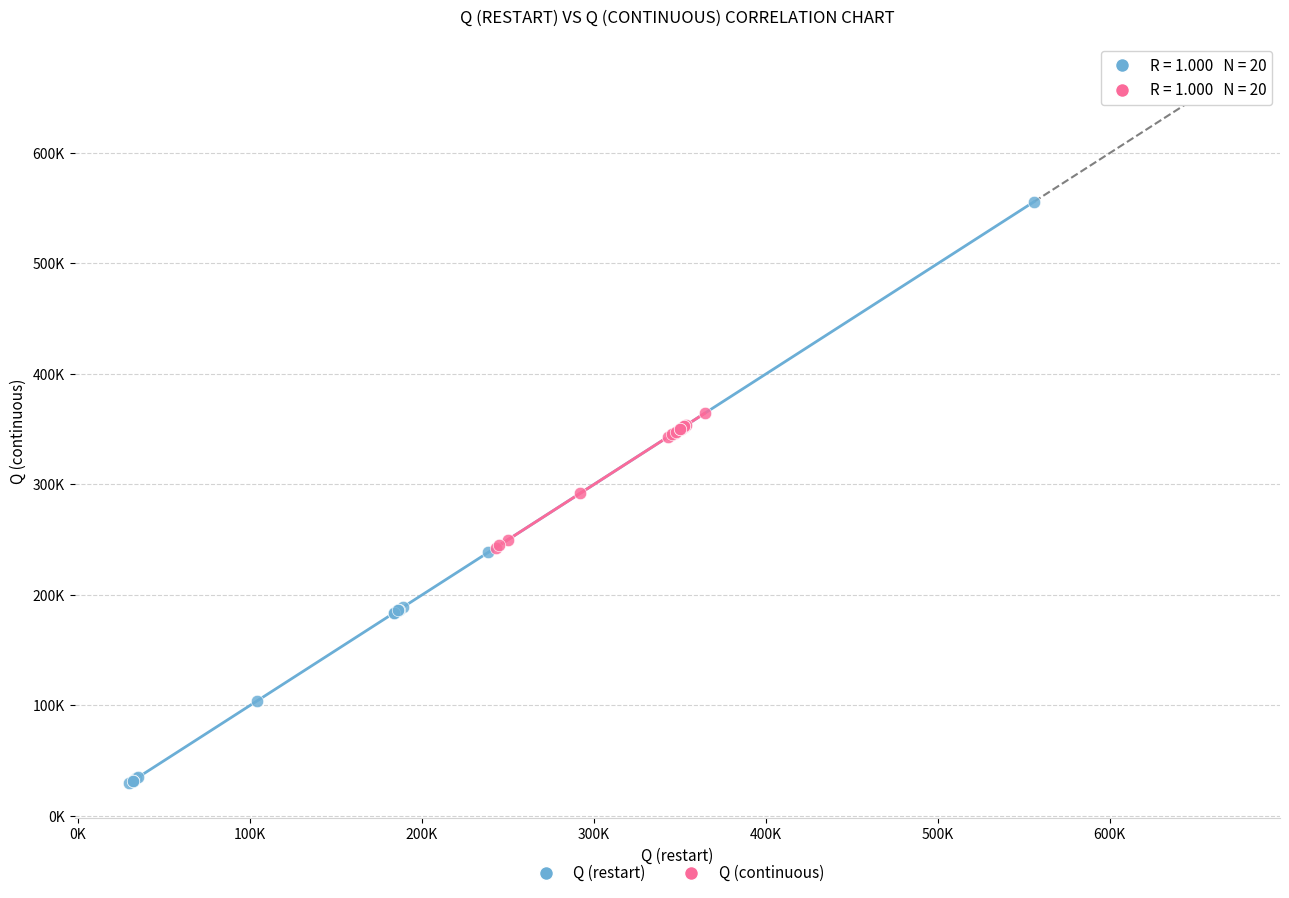

Which series has the largest Y range (max minus min)?

Q (restart)